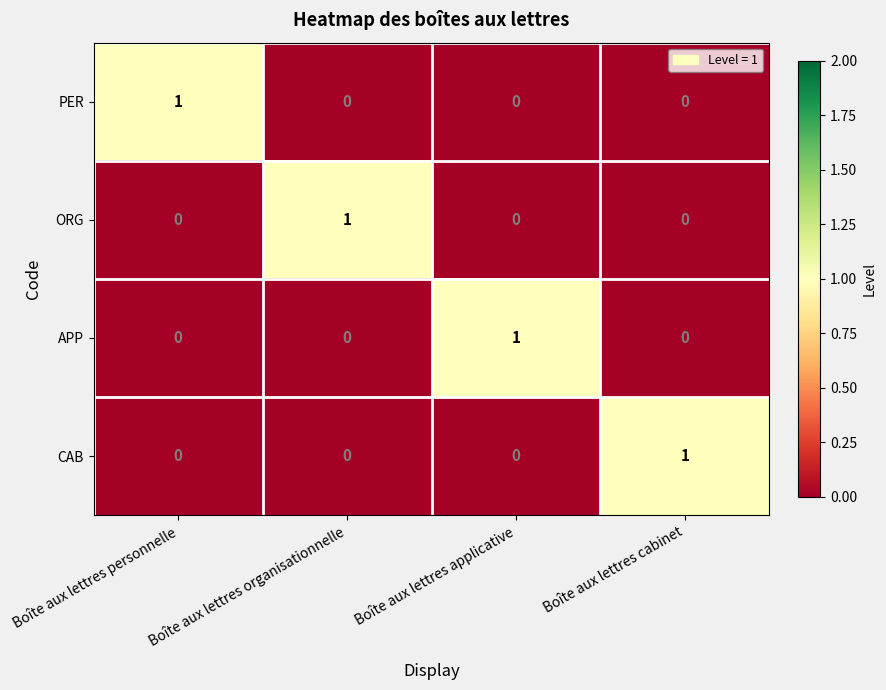

At how many categories does at least one series exceed 0?

4